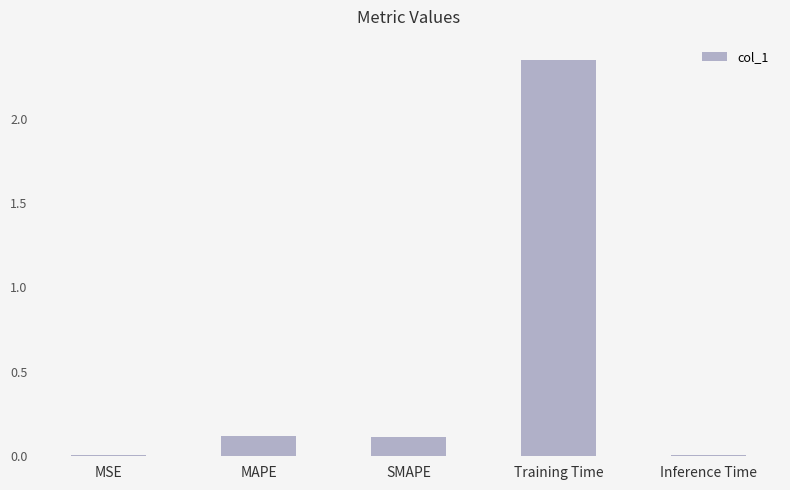

What position from the right is SMAPE?

3